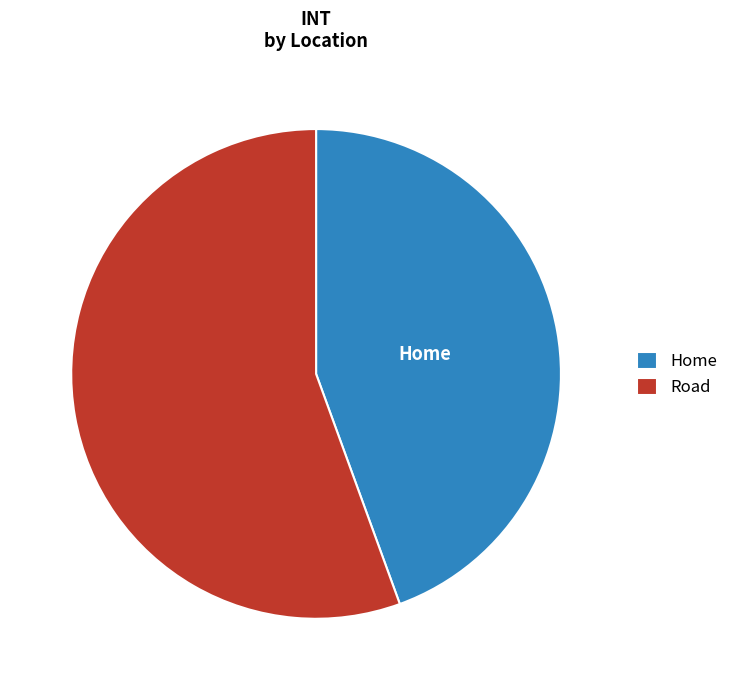

Is there any slice that represents more than half of the pie?

Yes